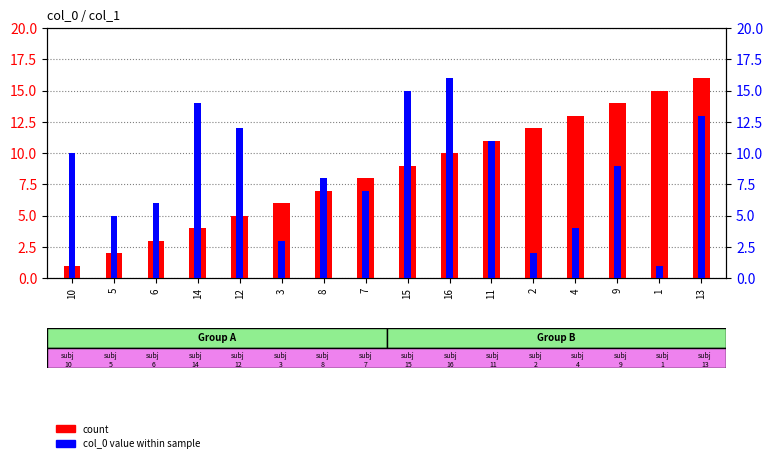

Which series has the largest total across all categories?

count